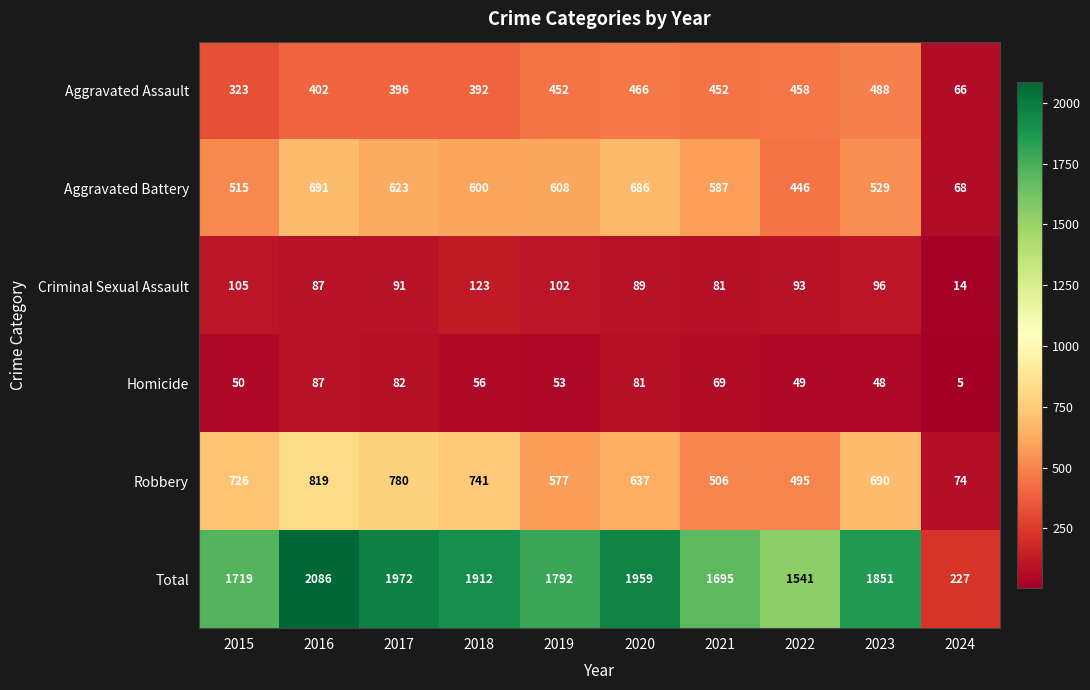

The value of Criminal Sexual Assault at 2015 is 49. True or false?

False